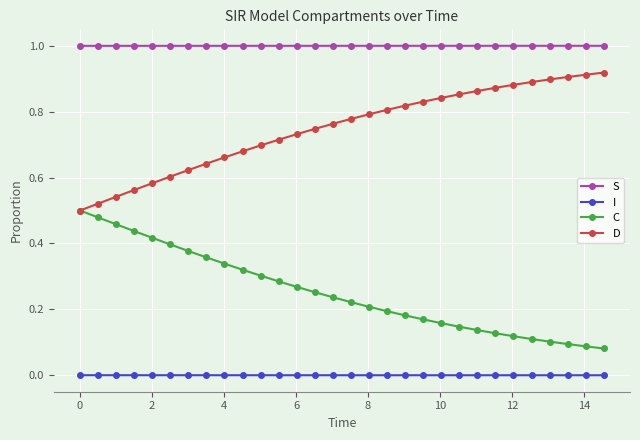

What is the lowest value of the S series?

1.0